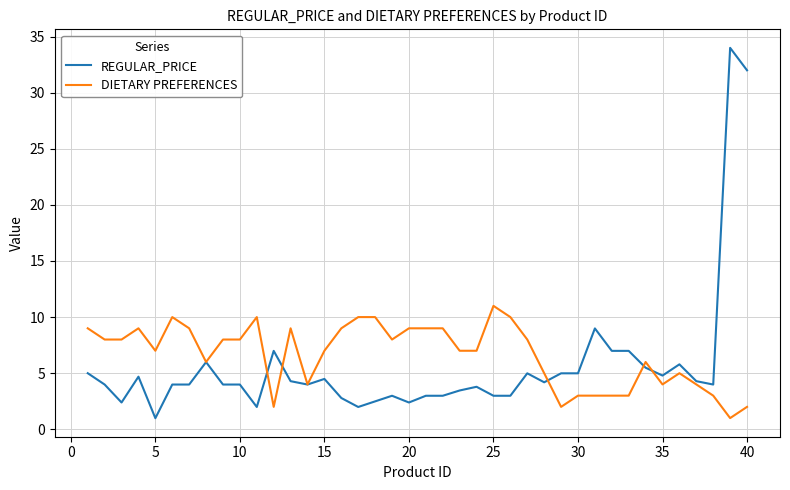

What is the smallest value displayed?

1.0